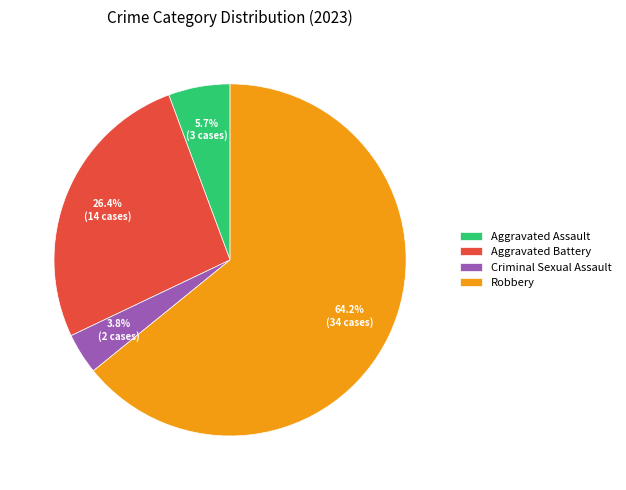

Which category has the biggest portion of the pie?

Robbery